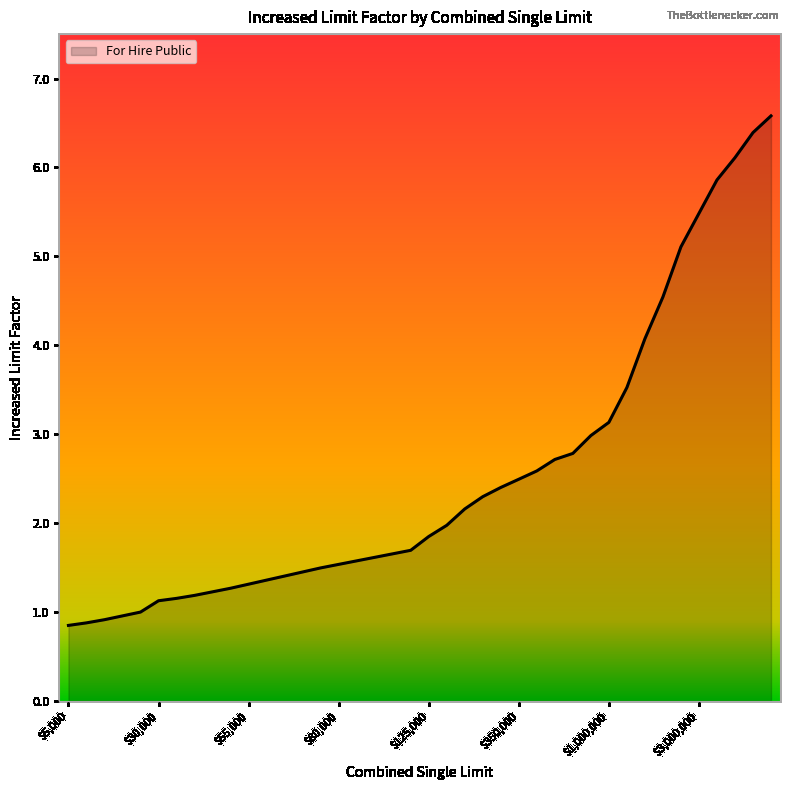

What is the greatest value displayed?

6.6